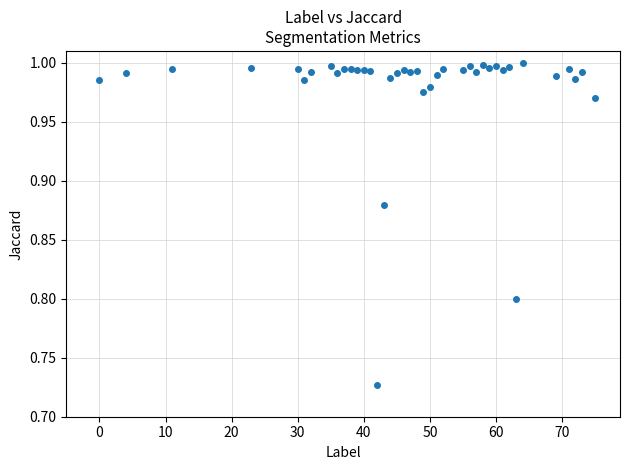

What is the range of X values (max minus min)?

75.0